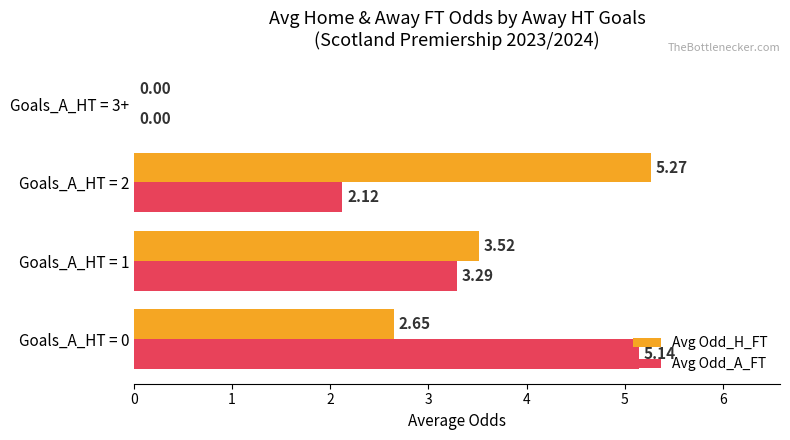

Which series changed the most between Goals_A_HT = 0 and Goals_A_HT = 2?

Avg Odd_A_FT